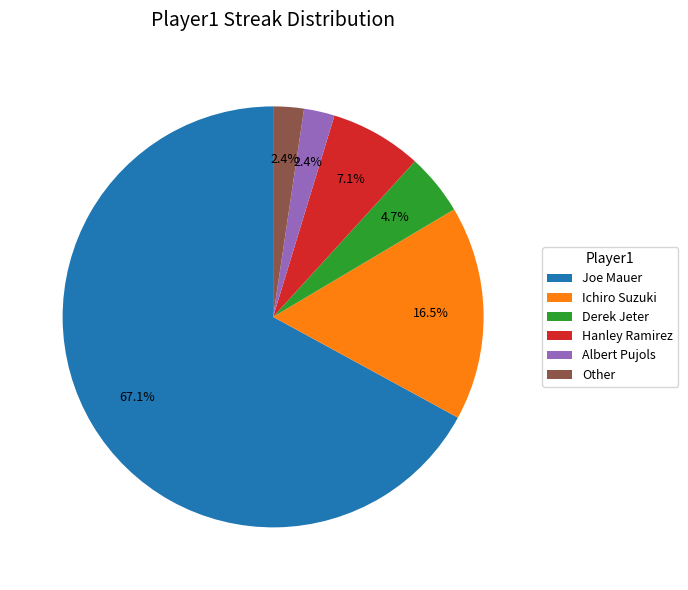

What percentage do Joe Mauer and Albert Pujols together represent?

69.4%